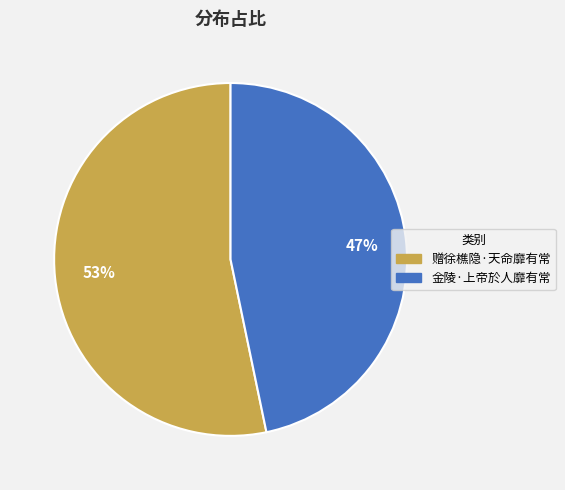

Is it true that 金陵·上帝於人靡有常 is 32% of the pie?

False